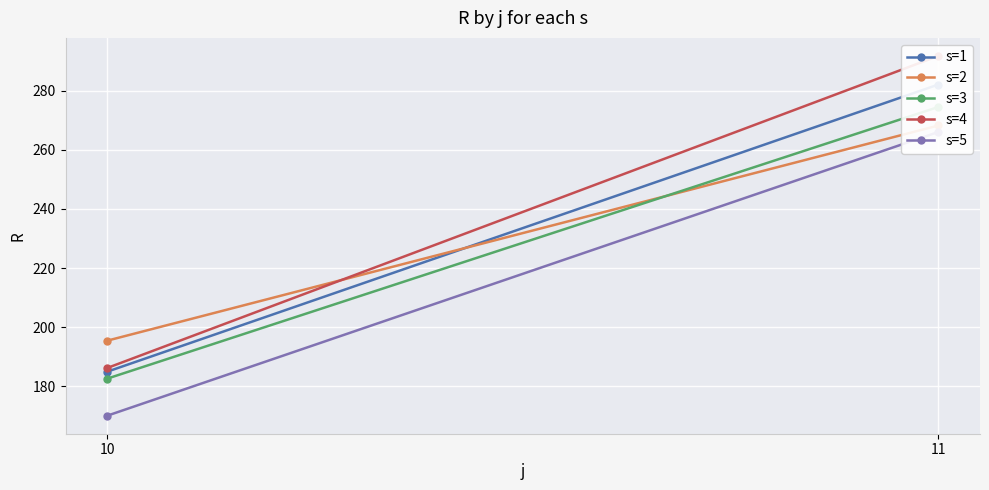

Reading left to right, what are all the values shown in this chart?

s=1: 184.9	282.2
s=2: 195.4	268.3
s=3: 182.5	274.6
s=4: 186.1	291.9
s=5: 169.9	266.1